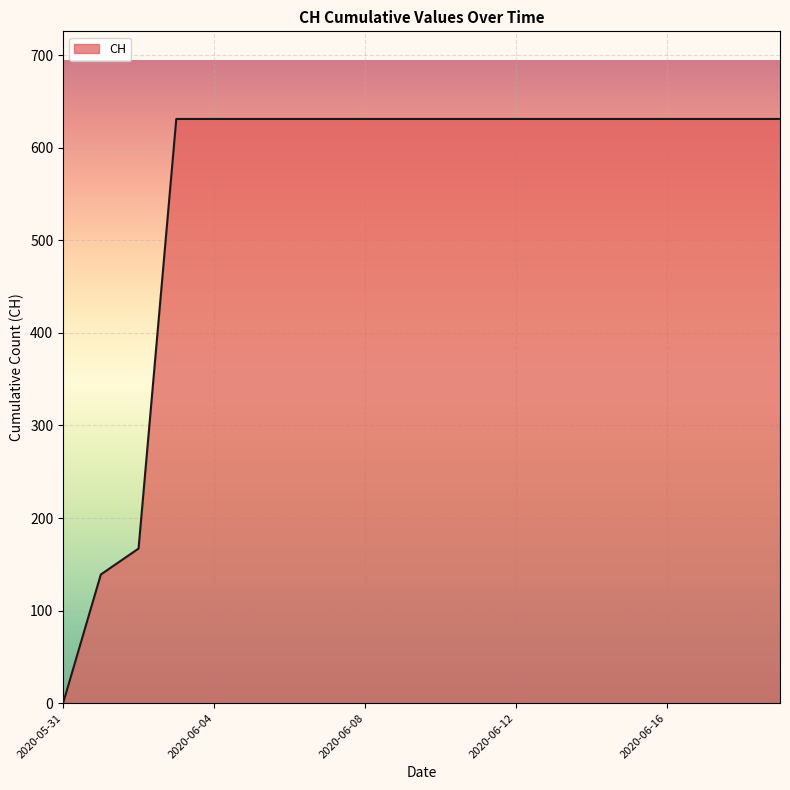

What is the greatest value displayed?

631